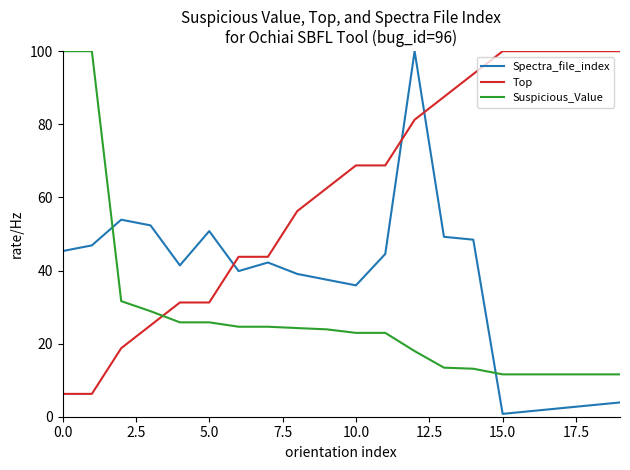

True or false: Spectra_file_index and Top cross at least once.

True